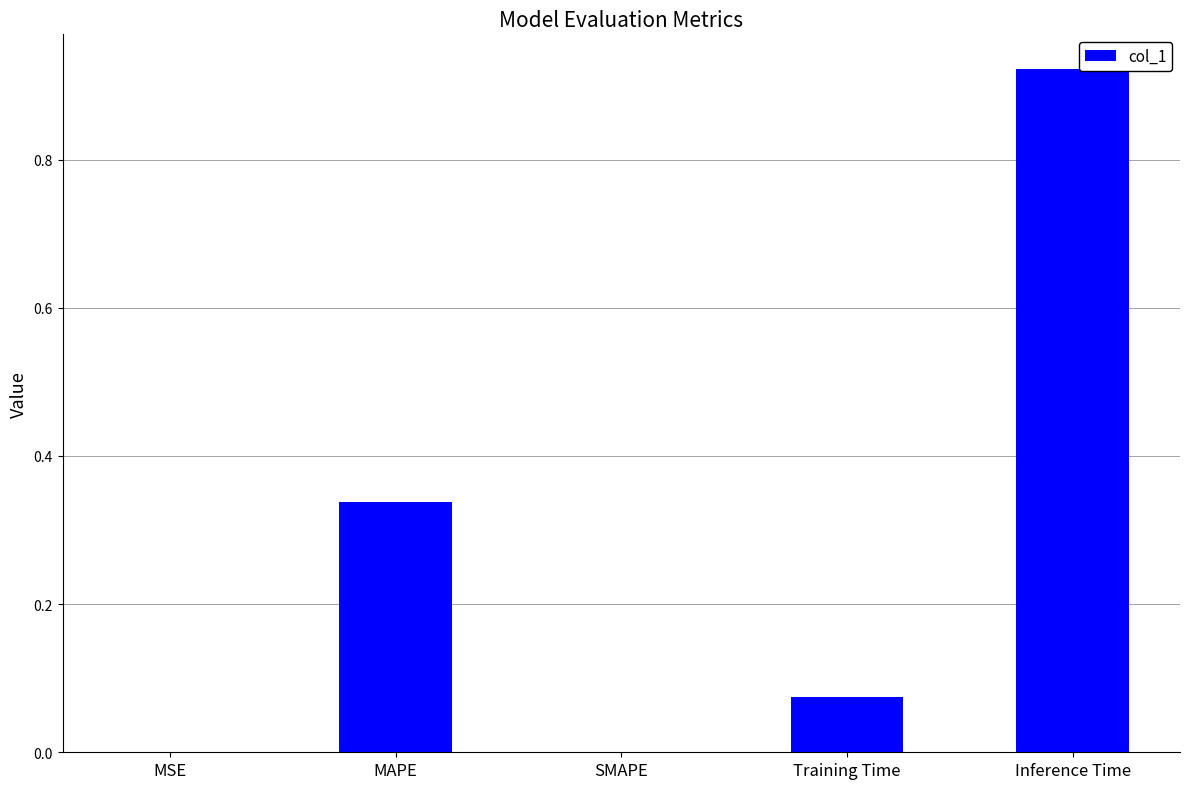

Which category has the highest value across all series?

Inference Time